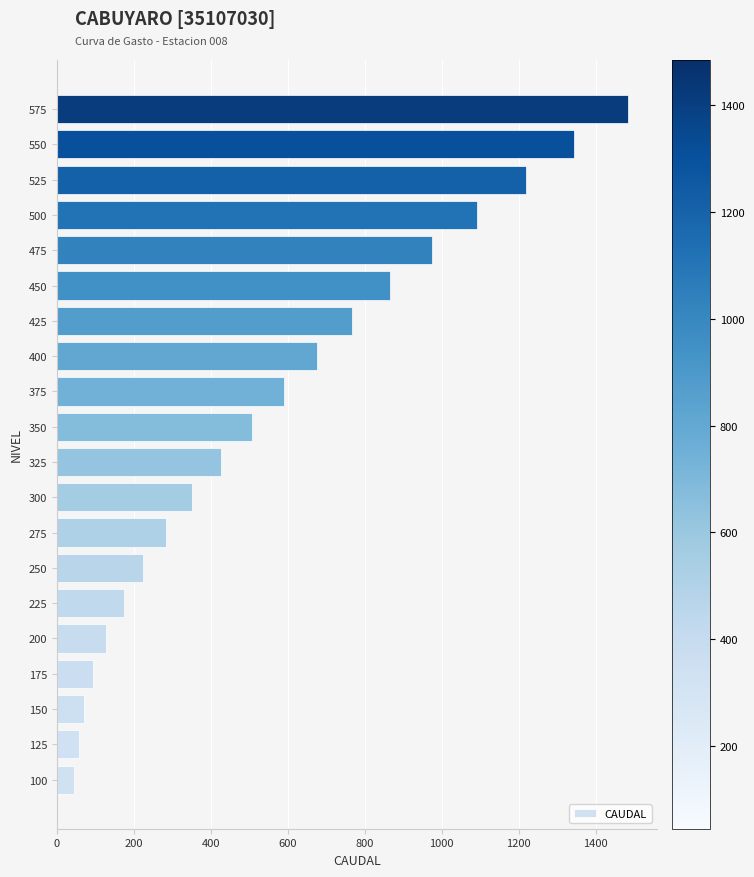

At which category does the chart reach its peak across all series?

575